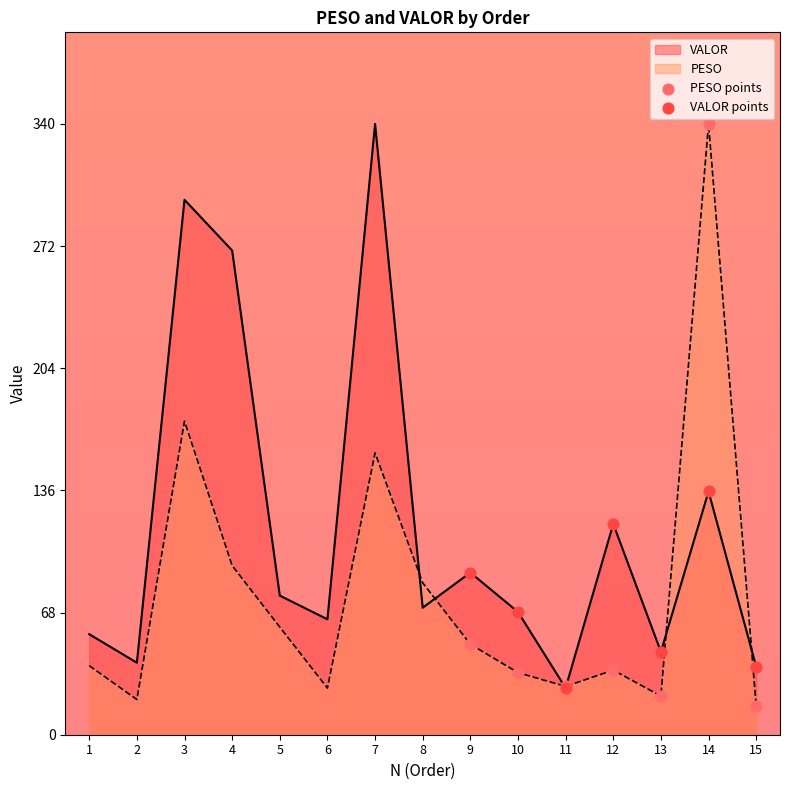

At which category is the sum across all series the highest?

7